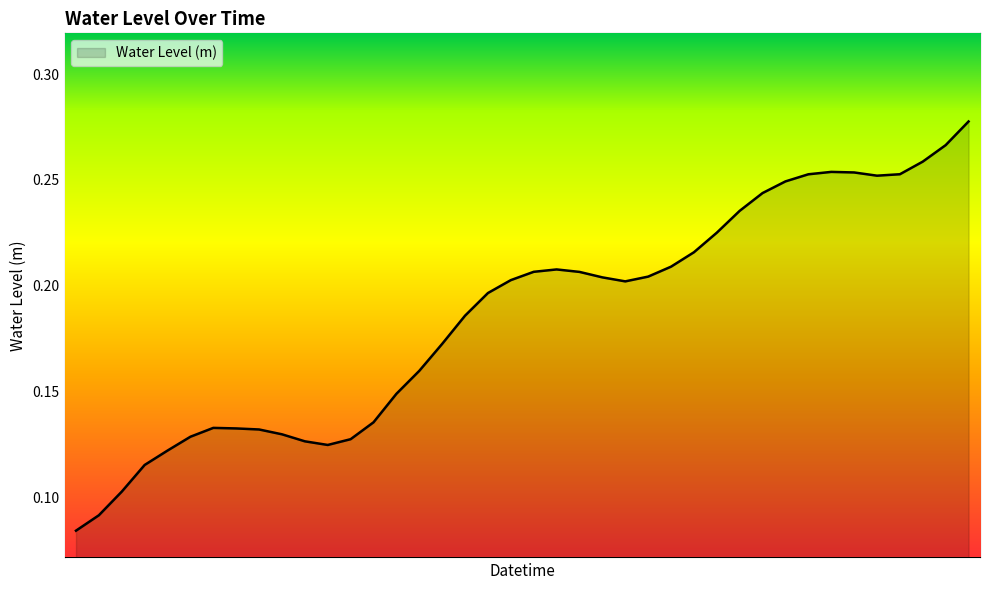

What is the label of the 31st point from the right?

2024-05-29 09:00